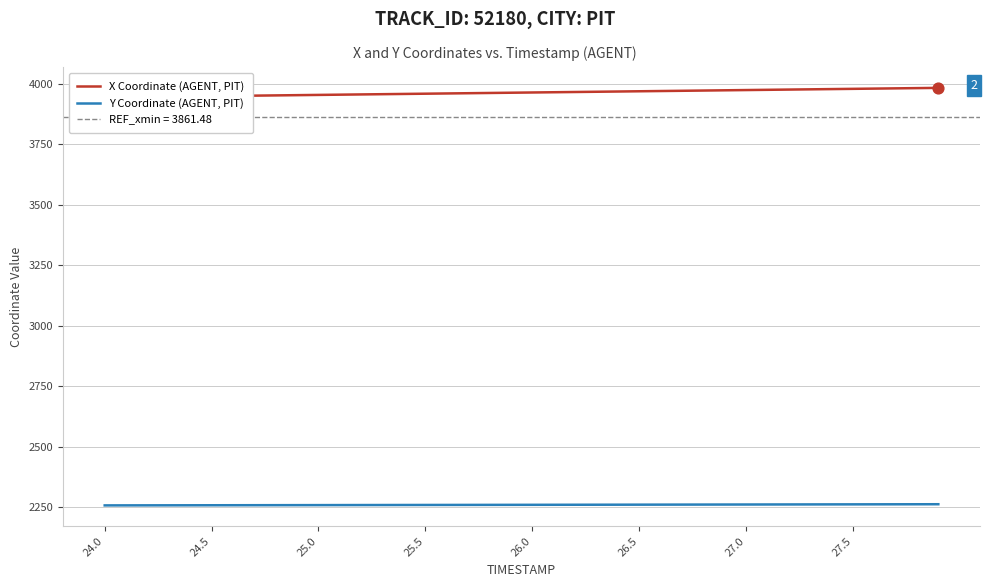

At how many categories does at least one series exceed 2444?

40